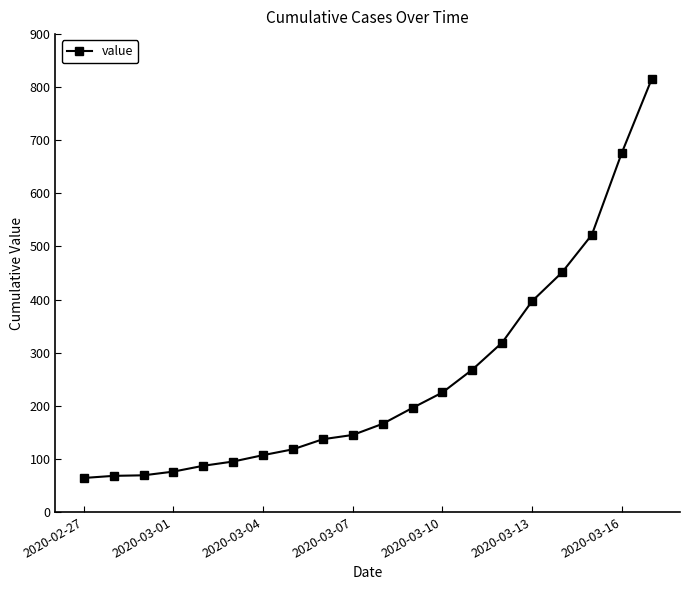

How many categories are shown in the chart?

20